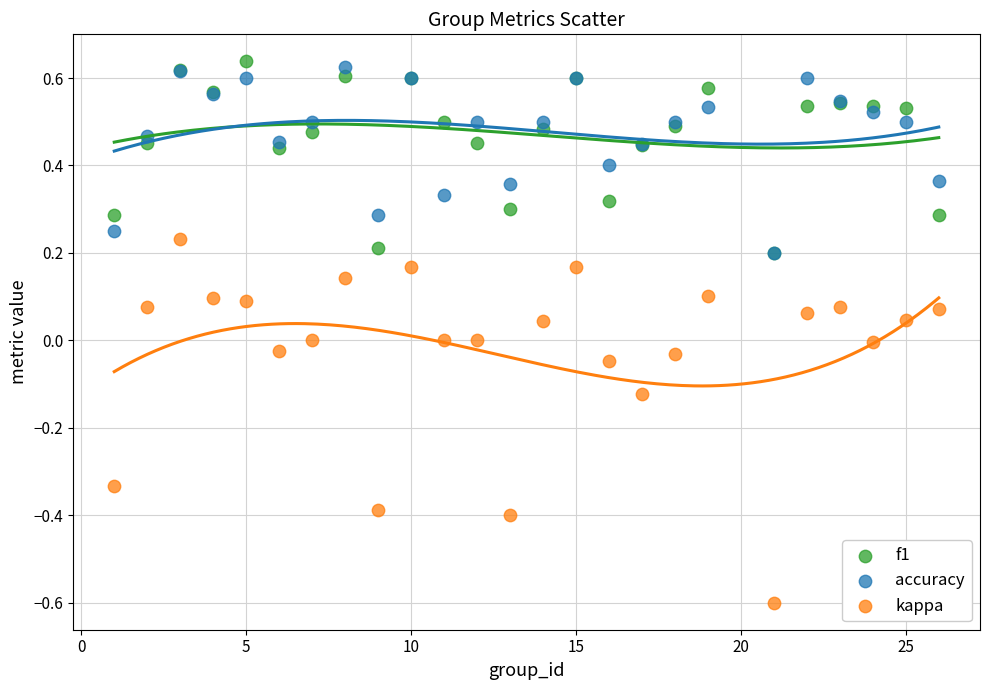

Which series contains the highest Y value?

f1